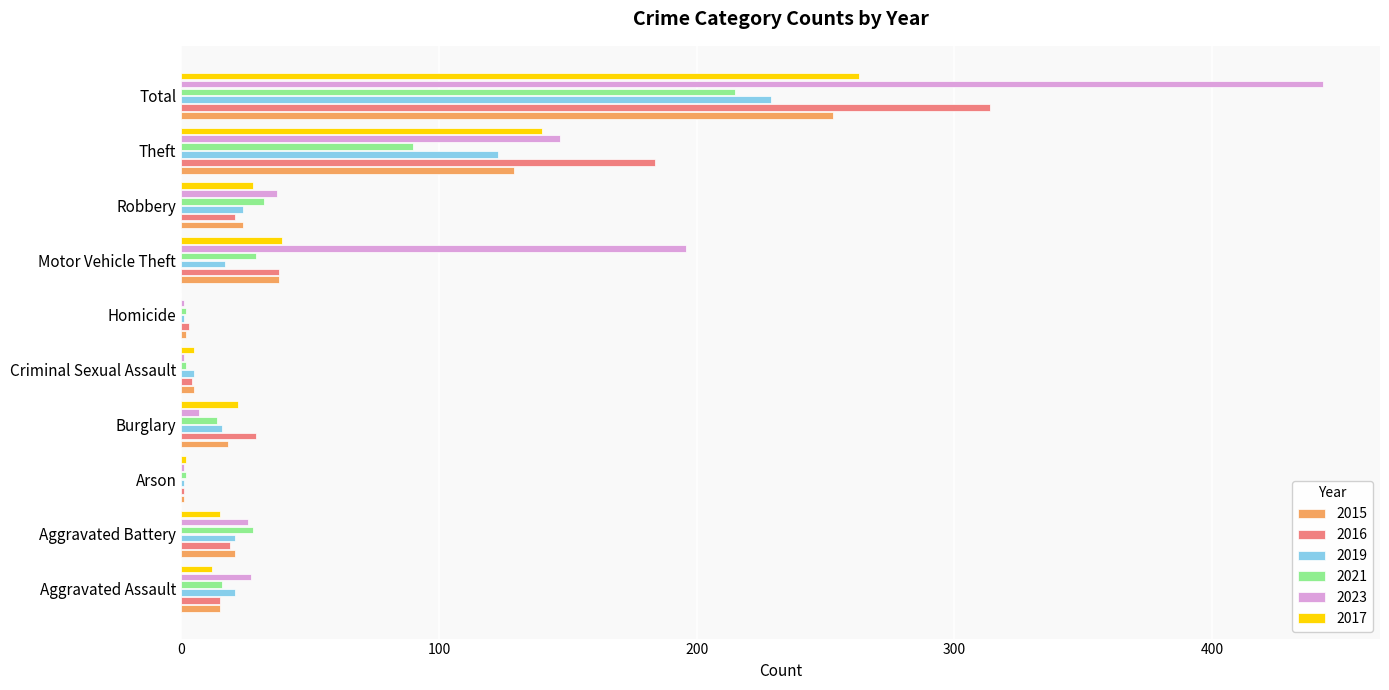

What is the maximum value shown in the chart?

443